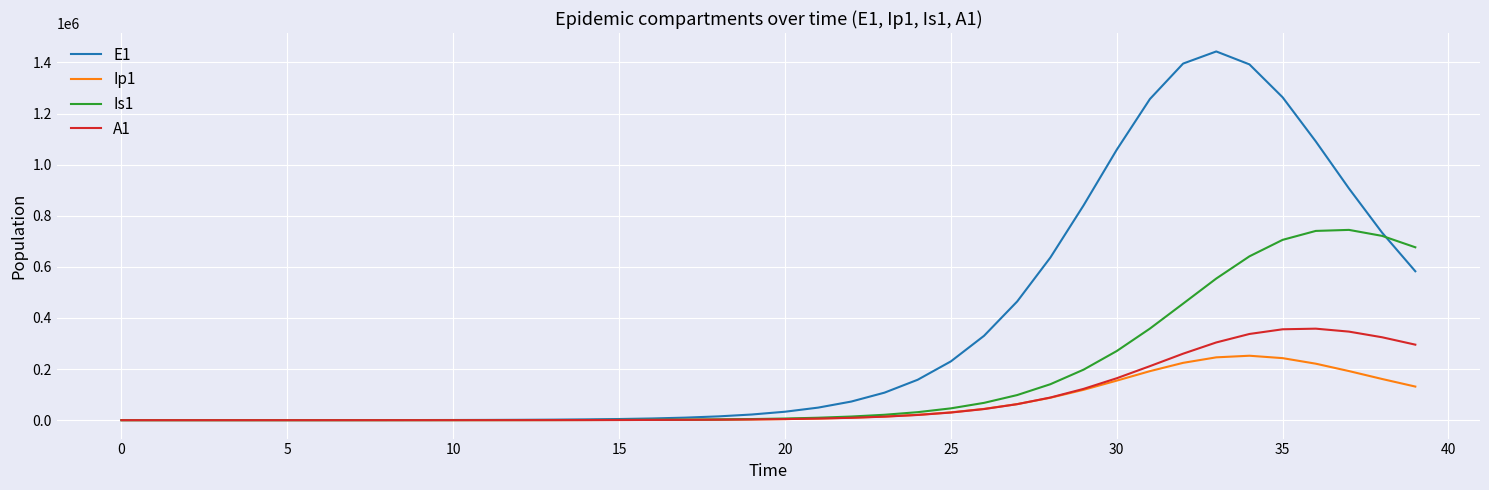

What is the maximum value for Ip1?

252092.8